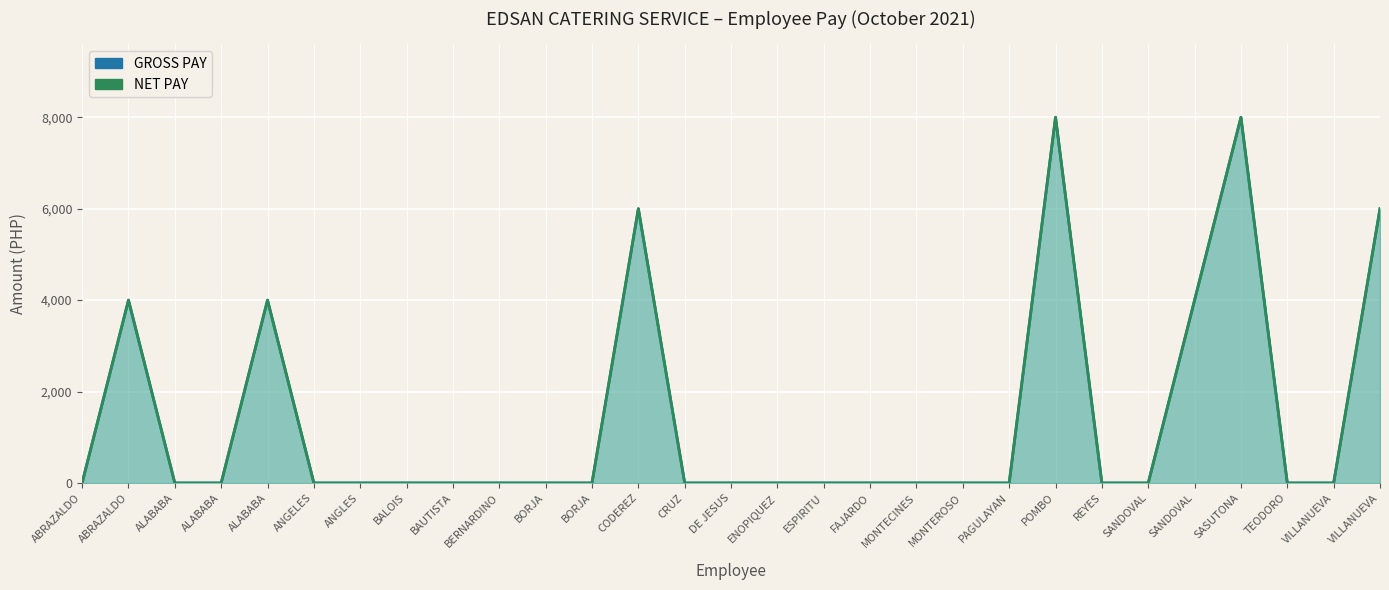

How many interior local peaks does the GROSS PAY series have?

5